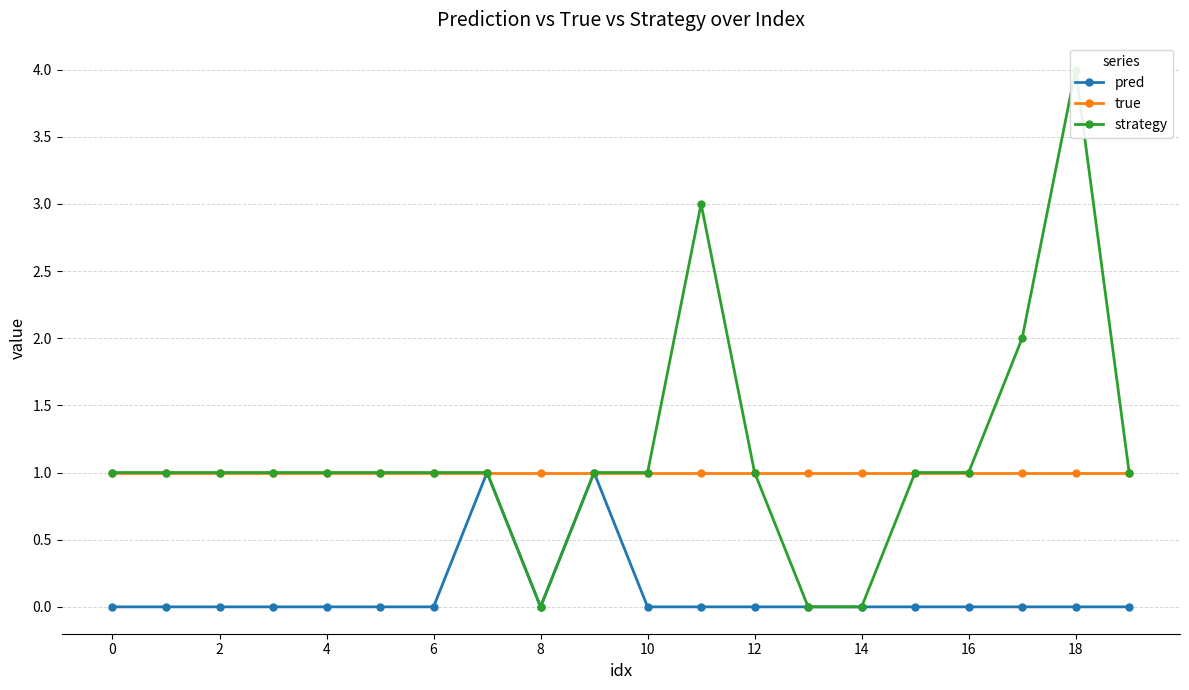

How many values in strategy are above zero?

17